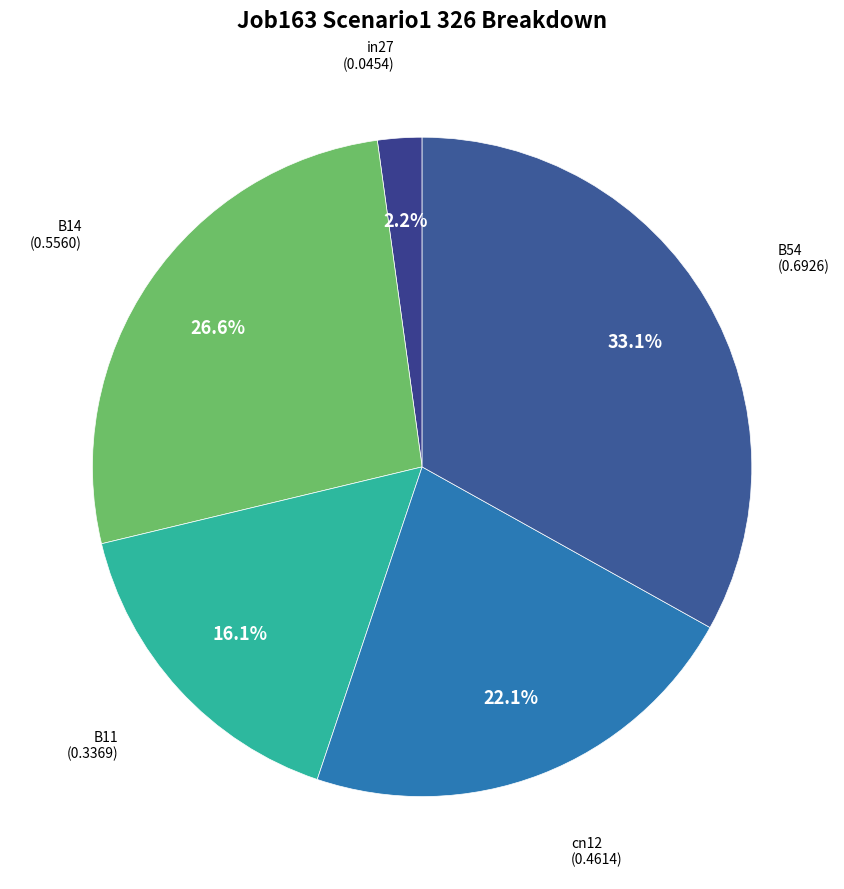

Count the number of slices in the pie.

5